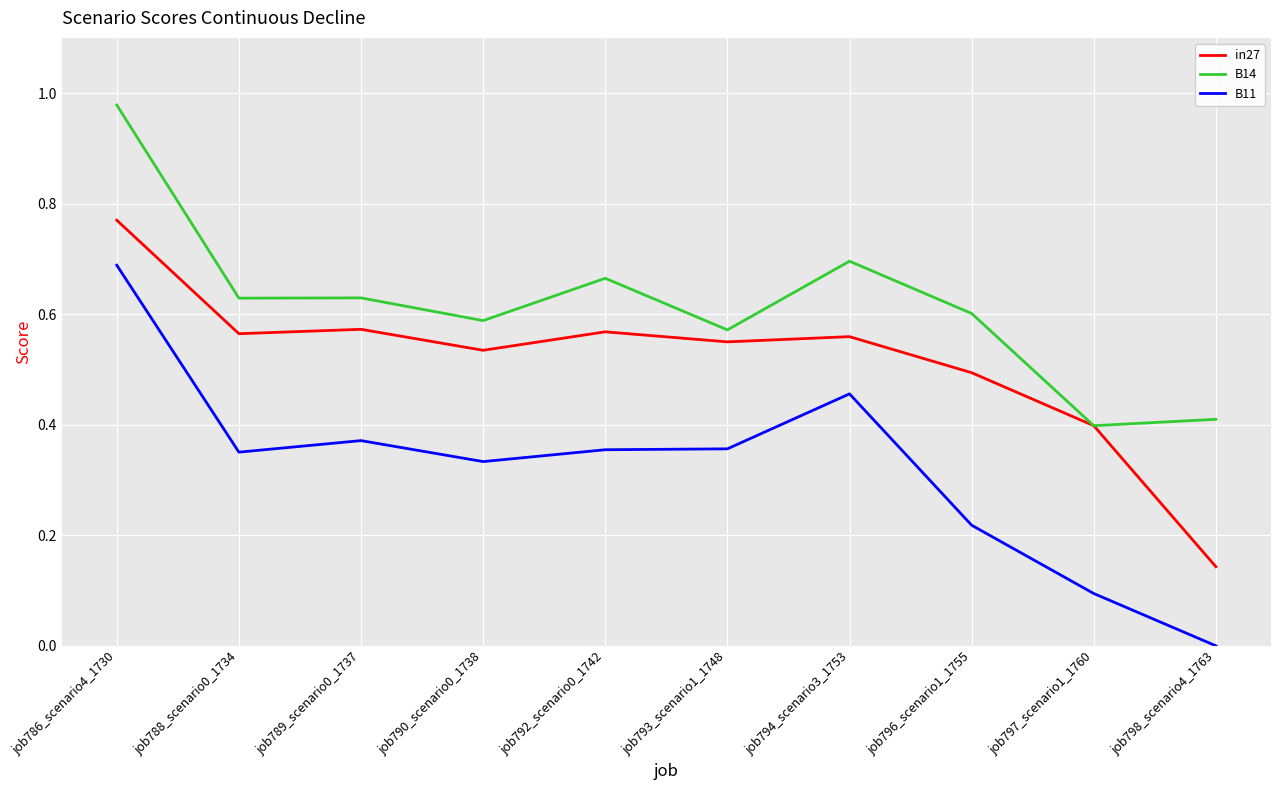

Between job790_scenario0_1738 and job794_scenario3_1753, which series saw the biggest shift?

B11